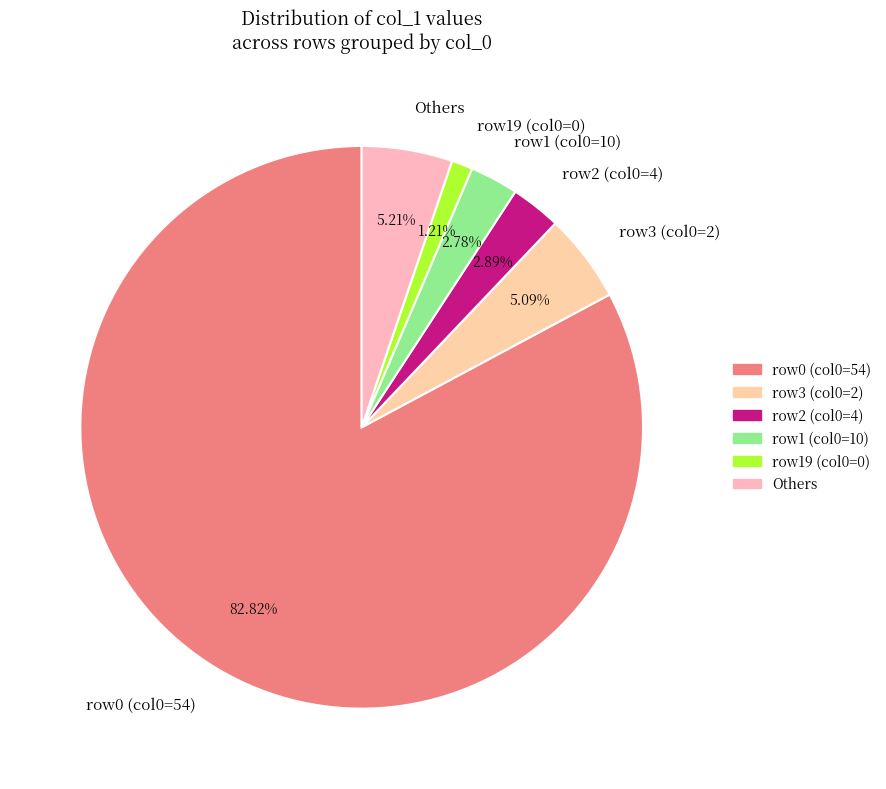

What is the ratio of the value at row2 (col0=4) to the value at Others?

0.6